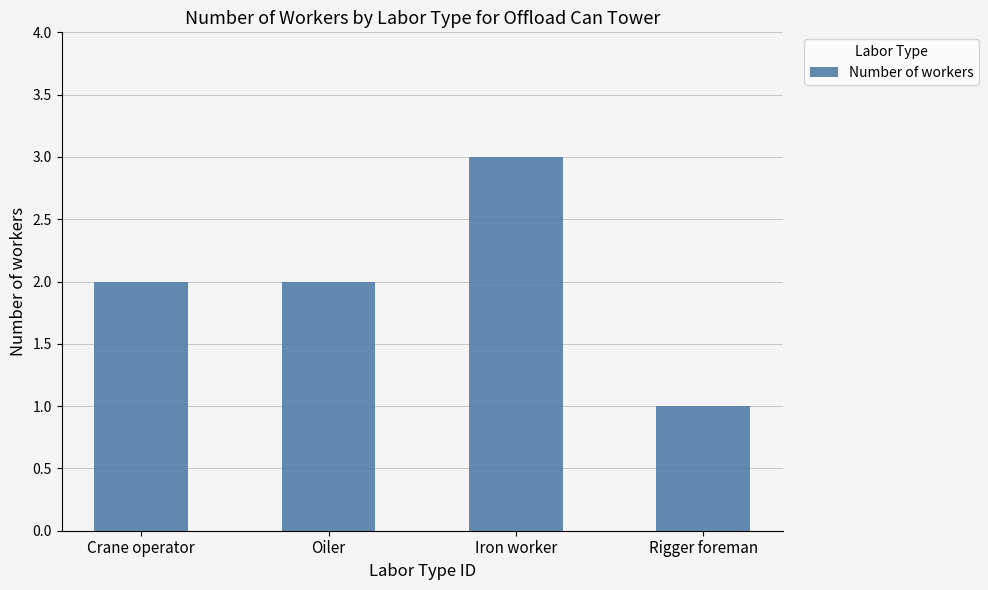

Is it true that the value at Iron worker is 3?

True